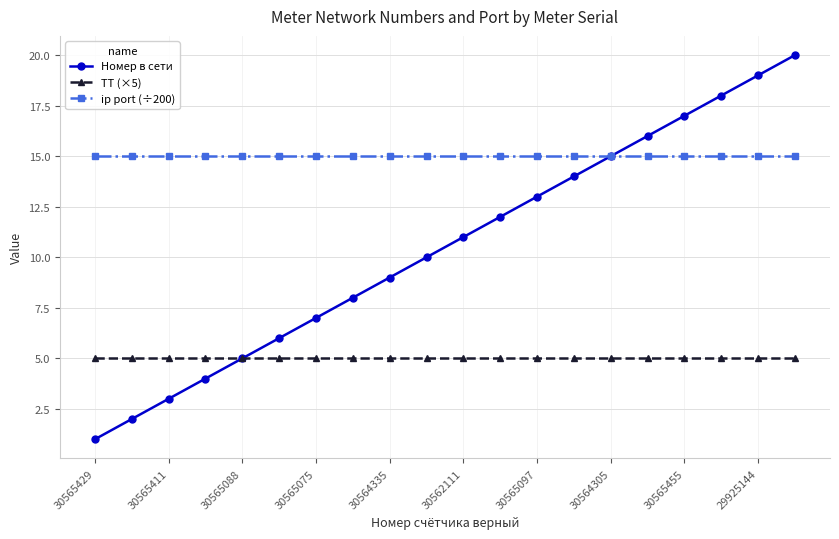

What is the lowest value of the Номер в сети series?

1.0